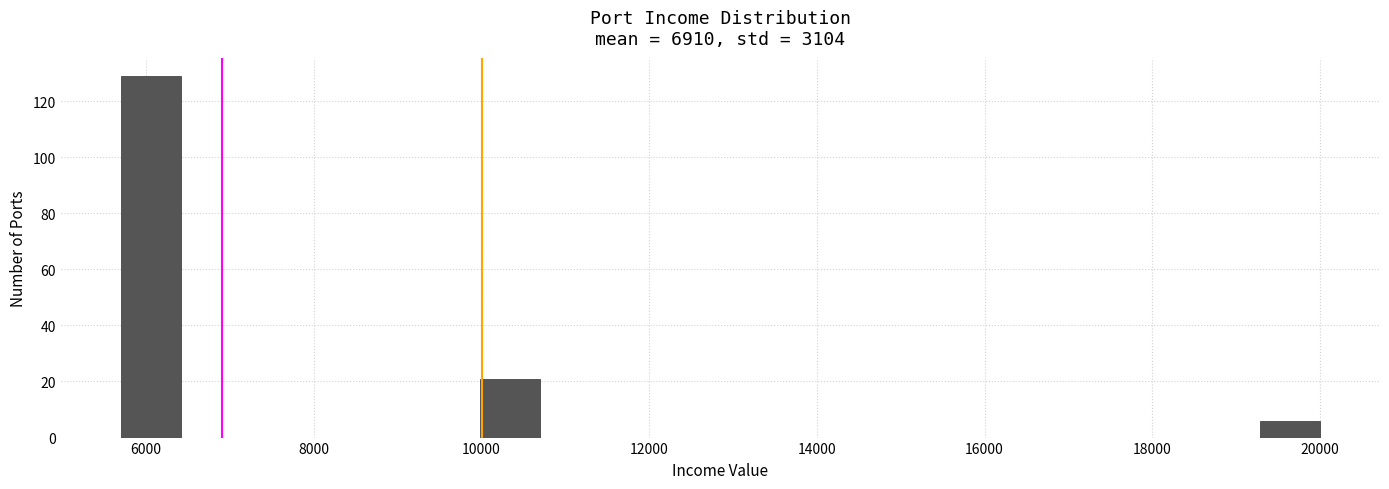

Read against the x-axis, roughly where is the centre of the tallest bar?

6000